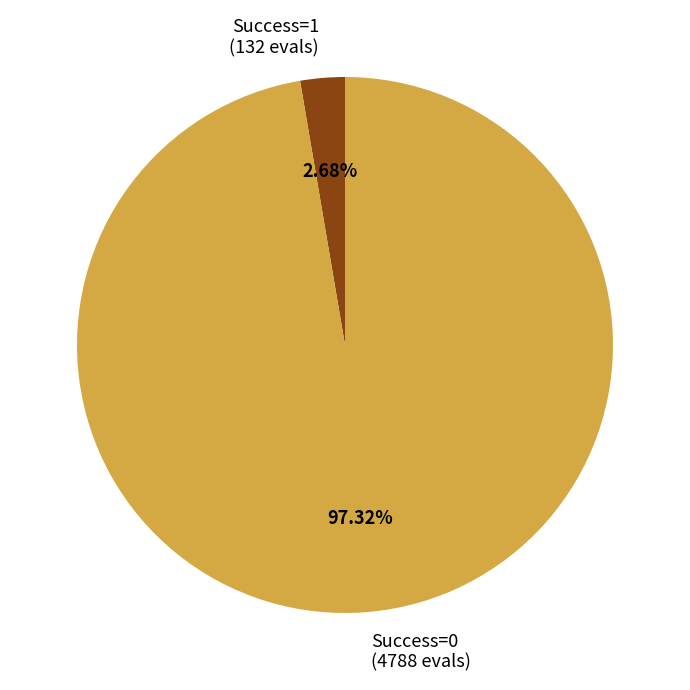

Which slice represents more than half of the pie?

Success=0 (4788 evals)